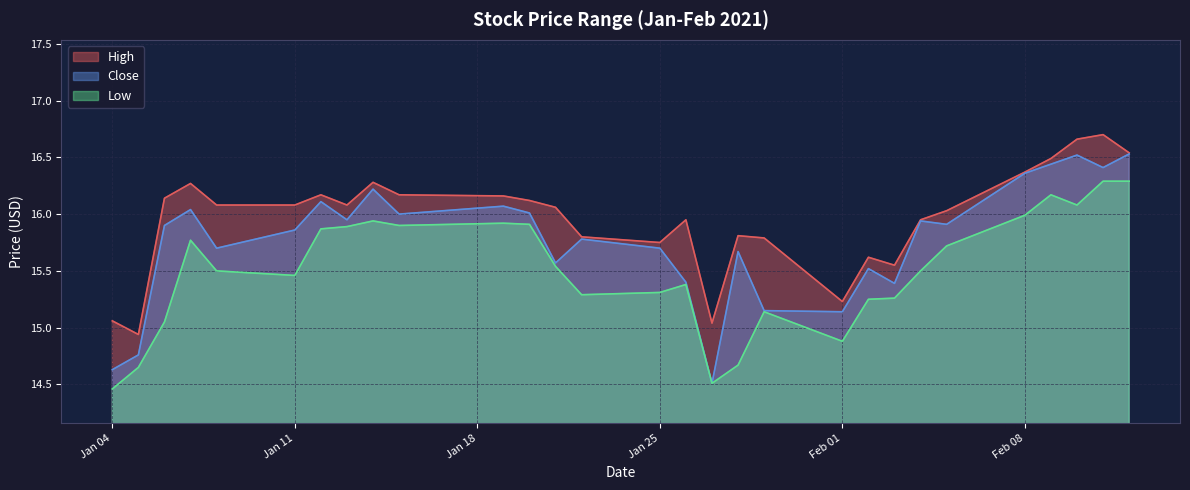

At which category is the sum across all series the highest?

2021-02-11